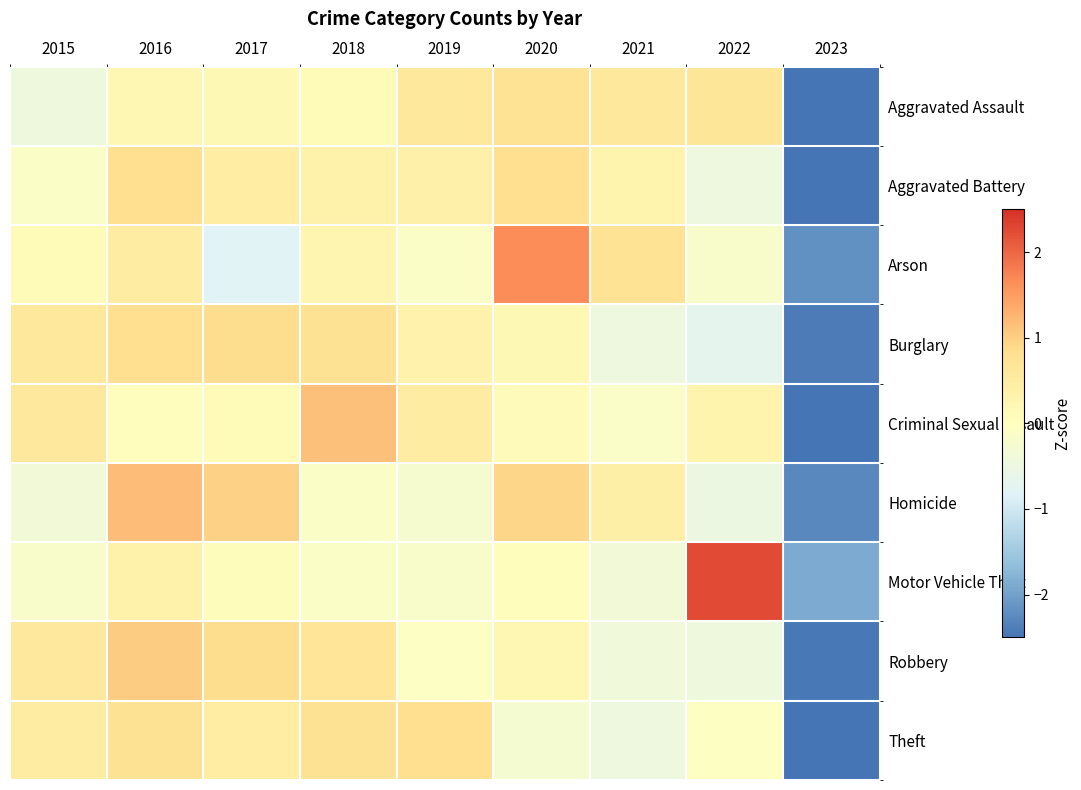

Reading right to left, extract all data points from this chart.

Aggravated Assault: 2023=-2.7	2022=0.6	2021=0.6	2020=0.7	2019=0.6	2018=0.1	2017=0.2	2016=0.2	2015=-0.4
Aggravated Battery: 2023=-2.6	2022=-0.5	2021=0.3	2020=0.8	2019=0.4	2018=0.4	2017=0.5	2016=0.8	2015=-0.1
Arson: 2023=-2.2	2022=-0.2	2021=0.7	2020=1.6	2019=-0.1	2018=0.3	2017=-0.8	2016=0.5	2015=0.1
Burglary: 2023=-2.4	2022=-0.7	2021=-0.5	2020=0.2	2019=0.3	2018=0.8	2017=0.8	2016=0.8	2015=0.6
Criminal Sexual Assault: 2023=-2.6	2022=0.3	2021=-0.1	2020=0.1	2019=0.5	2018=1.1	2017=0.1	2016=0.0	2015=0.6
Homicide: 2023=-2.3	2022=-0.5	2021=0.4	2020=0.9	2019=-0.2	2018=-0.1	2017=1.0	2016=1.2	2015=-0.4
Motor Vehicle Theft: 2023=-1.9	2022=2.3	2021=-0.4	2020=0.0	2019=-0.2	2018=-0.1	2017=0.1	2016=0.4	2015=-0.2
Robbery: 2023=-2.5	2022=-0.4	2021=-0.4	2020=0.2	2019=-0.1	2018=0.7	2017=0.8	2016=1.0	2015=0.6
Theft: 2023=-2.5	2022=-0.0	2021=-0.5	2020=-0.3	2019=0.8	2018=0.8	2017=0.5	2016=0.8	2015=0.5